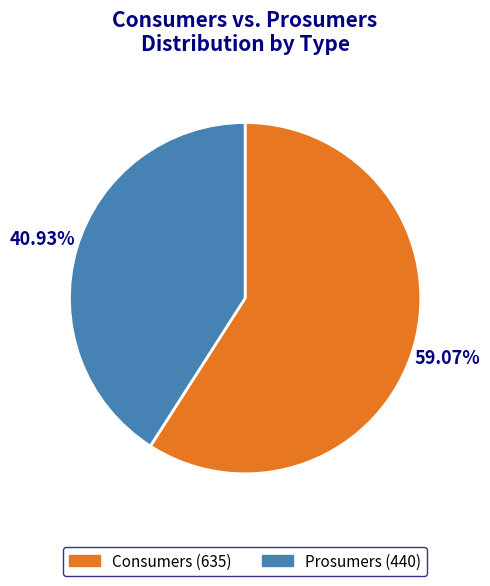

What is the largest slice in the pie chart?

Consumers